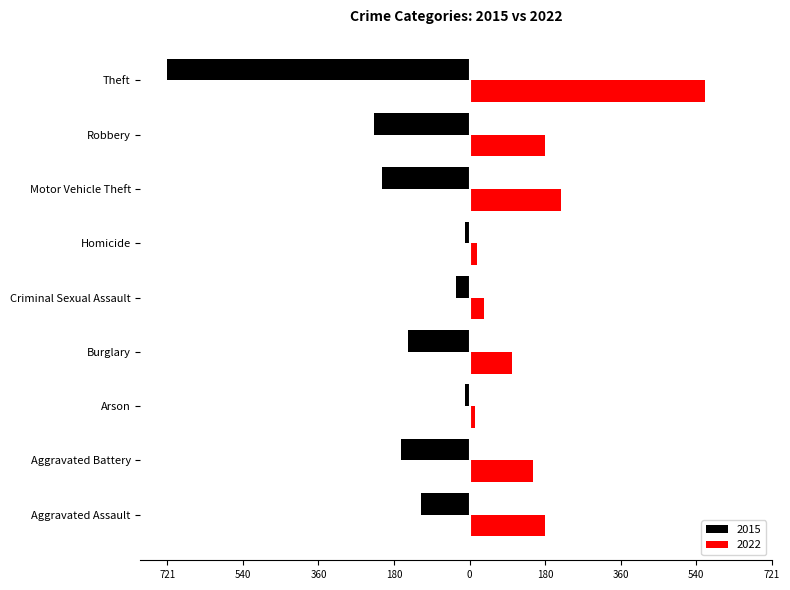

What are all the series names shown in the legend?

2015, 2022